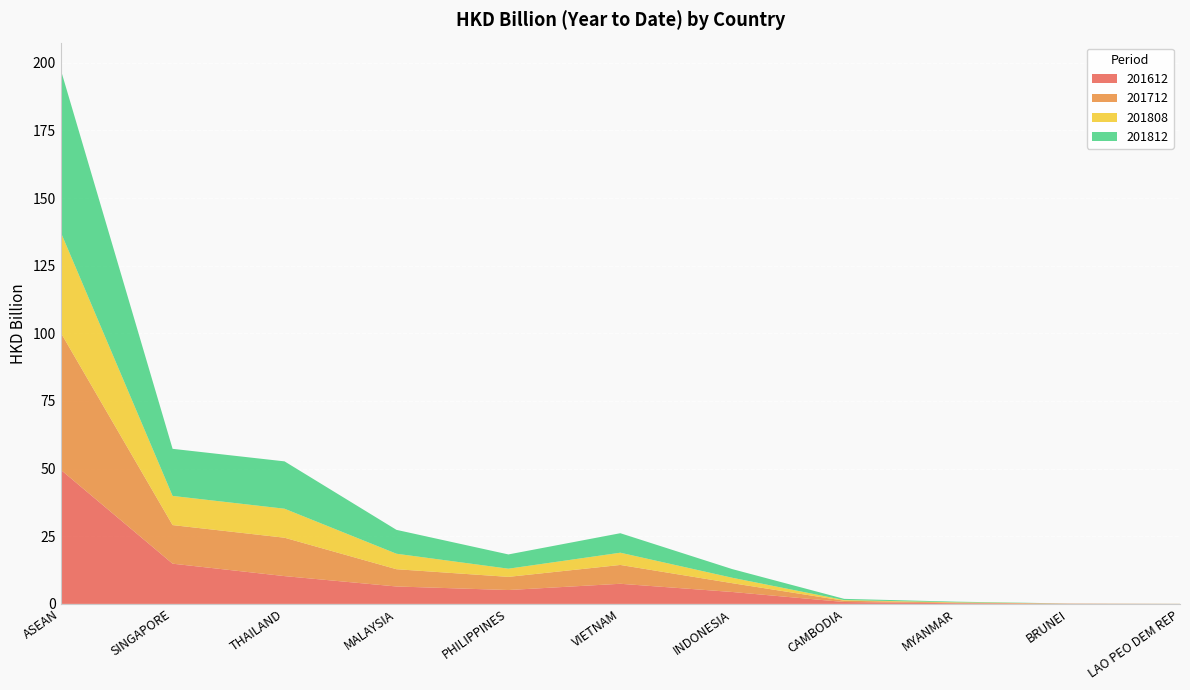

Reading left to right, list all the values displayed in this chart.

201612: 49.6	14.9	10.3	6.4	5.1	7.4	4.4	0.7	0.2	0.1	0.0
201712: 50.7	14.3	14.2	6.4	4.9	7.0	3.2	0.5	0.2	0.1	0.0
201808: 37.2	10.8	10.7	5.7	3.0	4.5	2.0	0.2	0.1	0.0	0.0
201812: 60.1	17.4	17.5	8.8	5.3	7.2	3.2	0.5	0.2	0.0	0.0